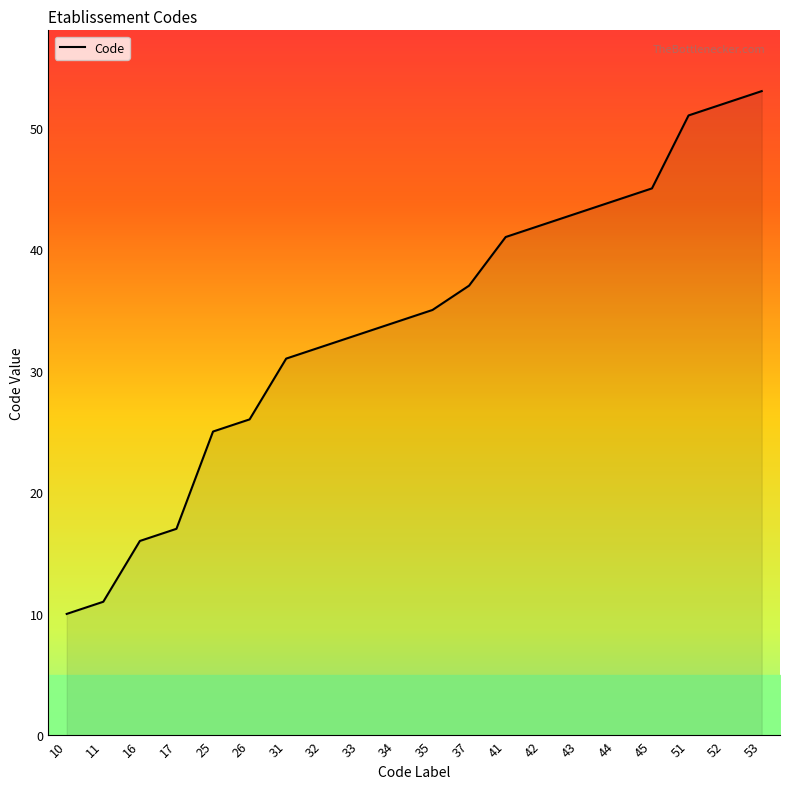

The chart shows a value of 51 at 51. True or false?

True